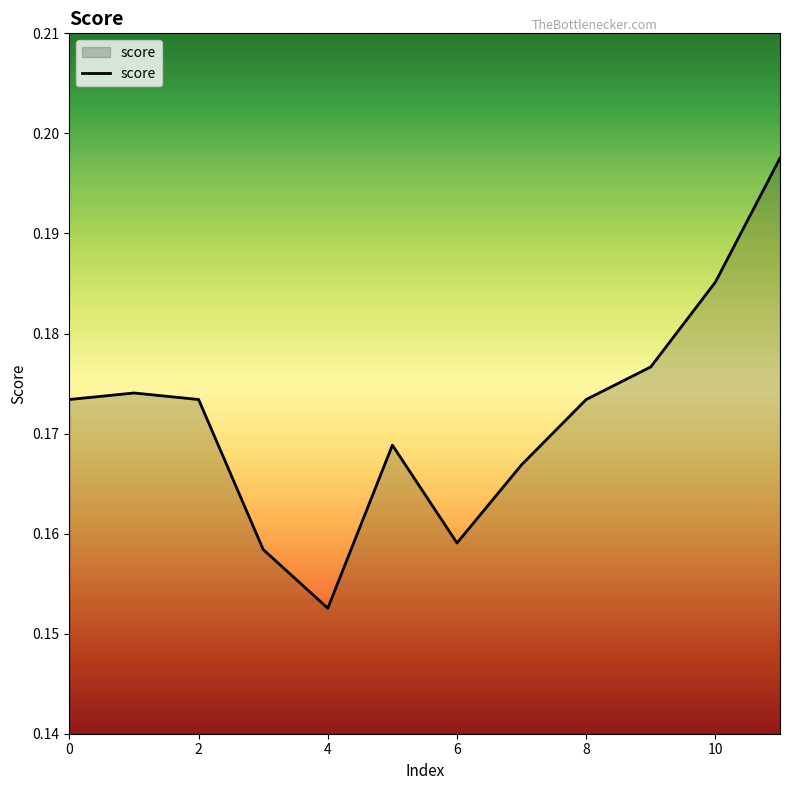

Is this an area chart (filled region under the line)?

Yes